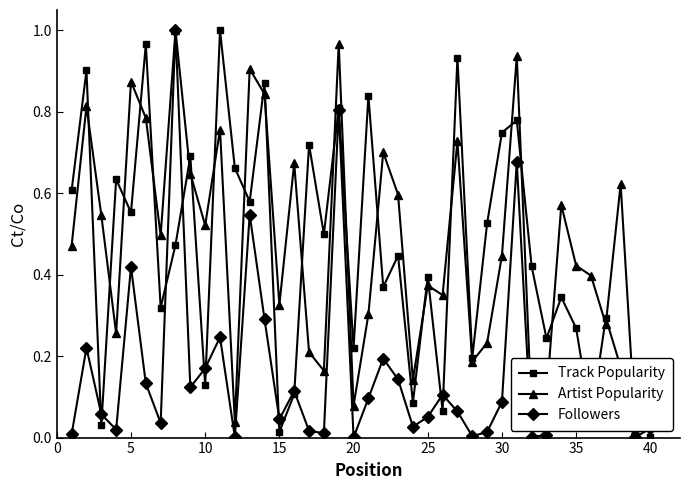

How many interior local peaks does the Track Popularity series have?

15